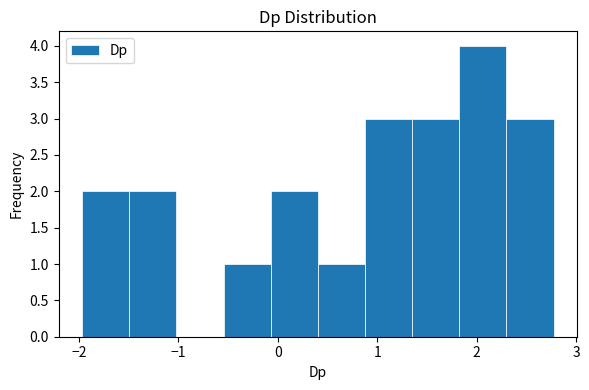

Reading left to right, list every bar in this chart as the range it spans on the x-axis followed by its height. Neither the bar edges nor the heights are printed on the chart, so give them approximately, as read against the axes.

-2.0 to -1.5: 2
-1.5 to -1.0: 2
-1.0 to -0.5: 0
-0.5 to -0.1: 1
-0.1 to 0.4: 2
0.4 to 0.9: 1
0.9 to 1.4: 3
1.4 to 1.8: 3
1.8 to 2.3: 4
2.3 to 2.8: 3